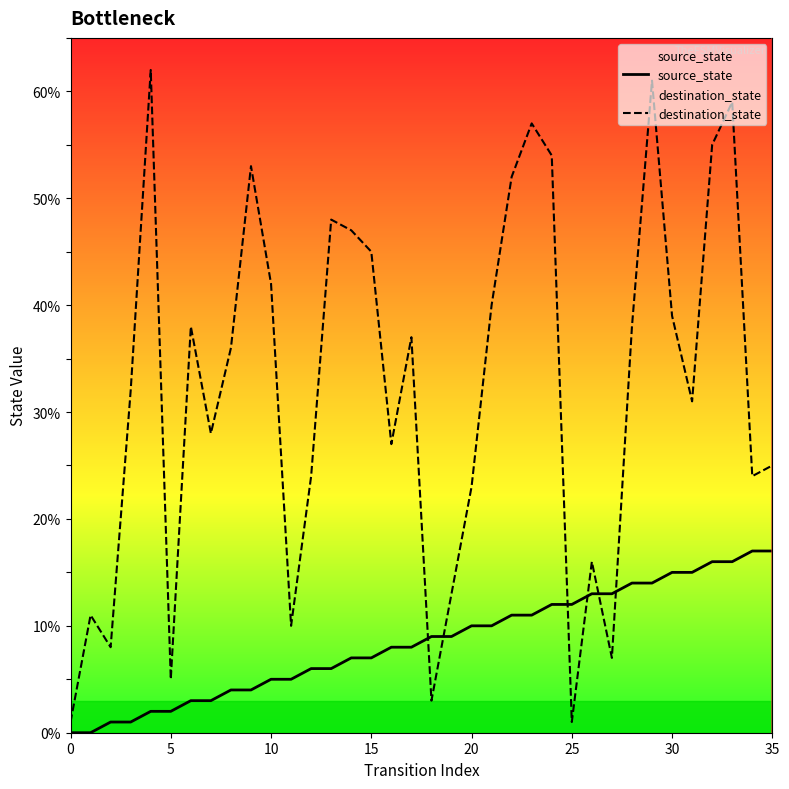

What is the difference between the destination_state values at 28 and 23?

19